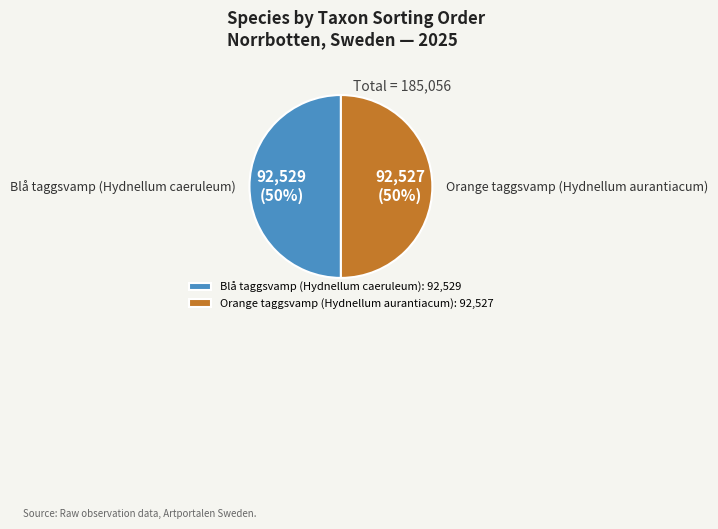

To the nearest percent, what is the combined percentage of Orange taggsvamp (Hydnellum aurantiacum): 92,527 and Blå taggsvamp (Hydnellum caeruleum): 92,529?

100%